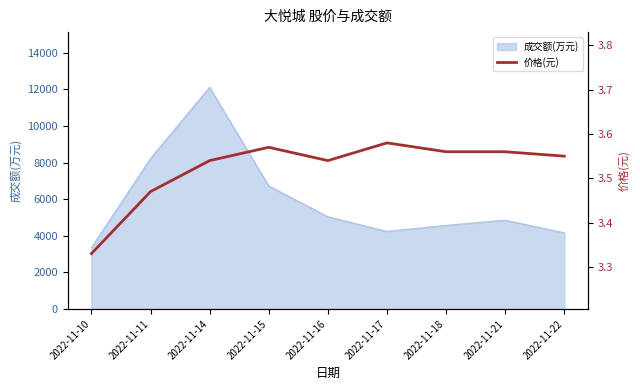

What is the maximum value for 成交额(万元)?

12104